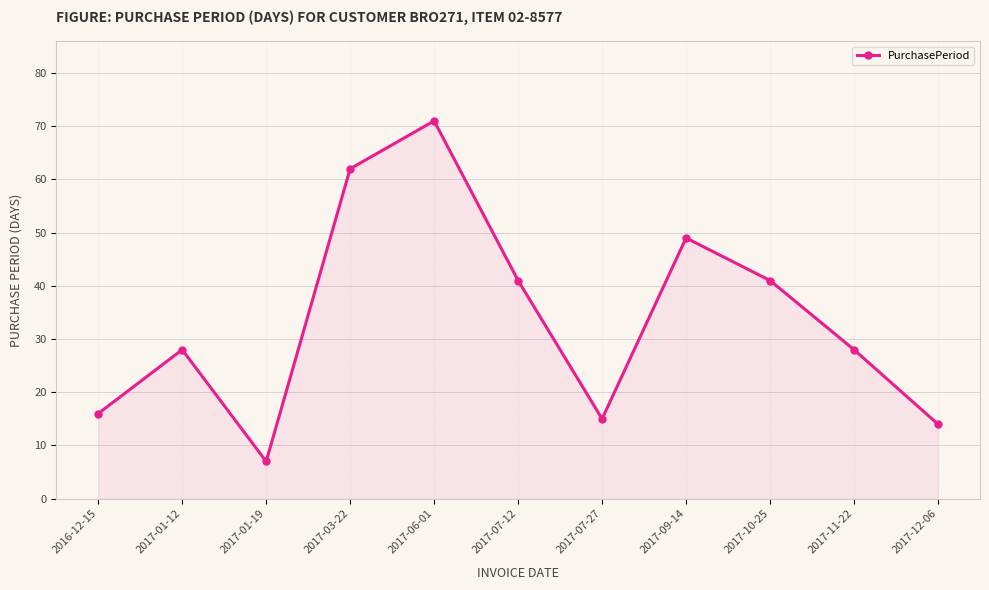

What is the sum of the values at 2017-07-12 and 2017-09-14?

90